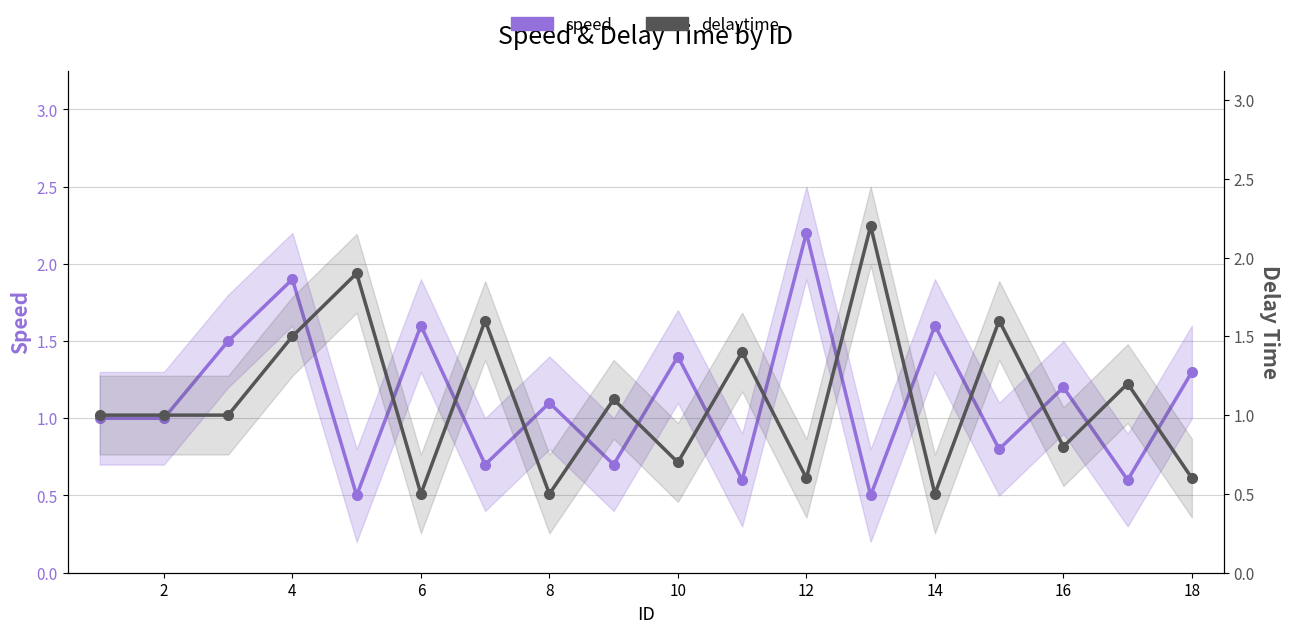

How many data points in delaytime are above 1?

8